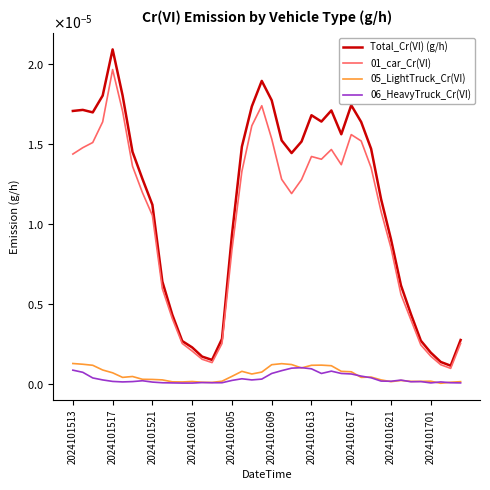

Where is 05_LightTruck_Cr(VI) nearest to the value 0?

37